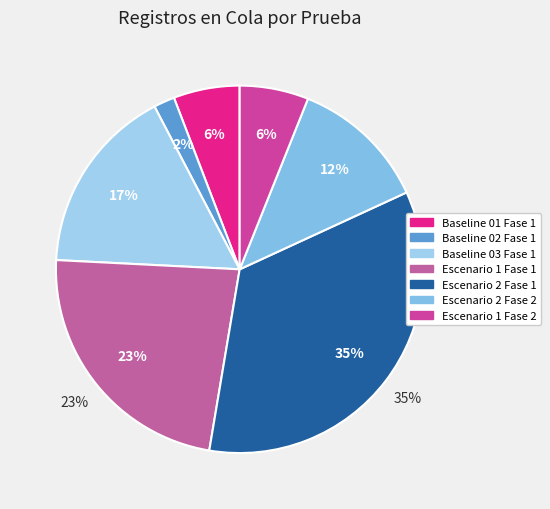

What percentage is the Baseline 02 Fase 1 slice, to the nearest percent?

2%